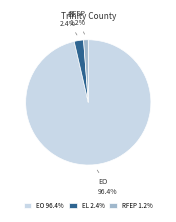

To the nearest percent, what is the average slice percentage?

33%